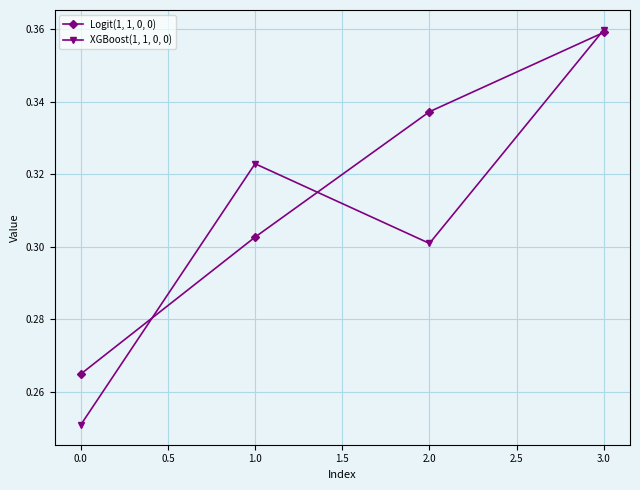

How many Logit(1, 1, 0, 0) values are between 0 and 1?

4